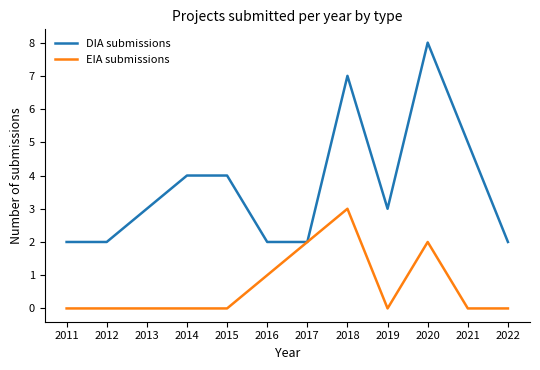

The DIA submissions series shows 2 at 2012. True or false?

True